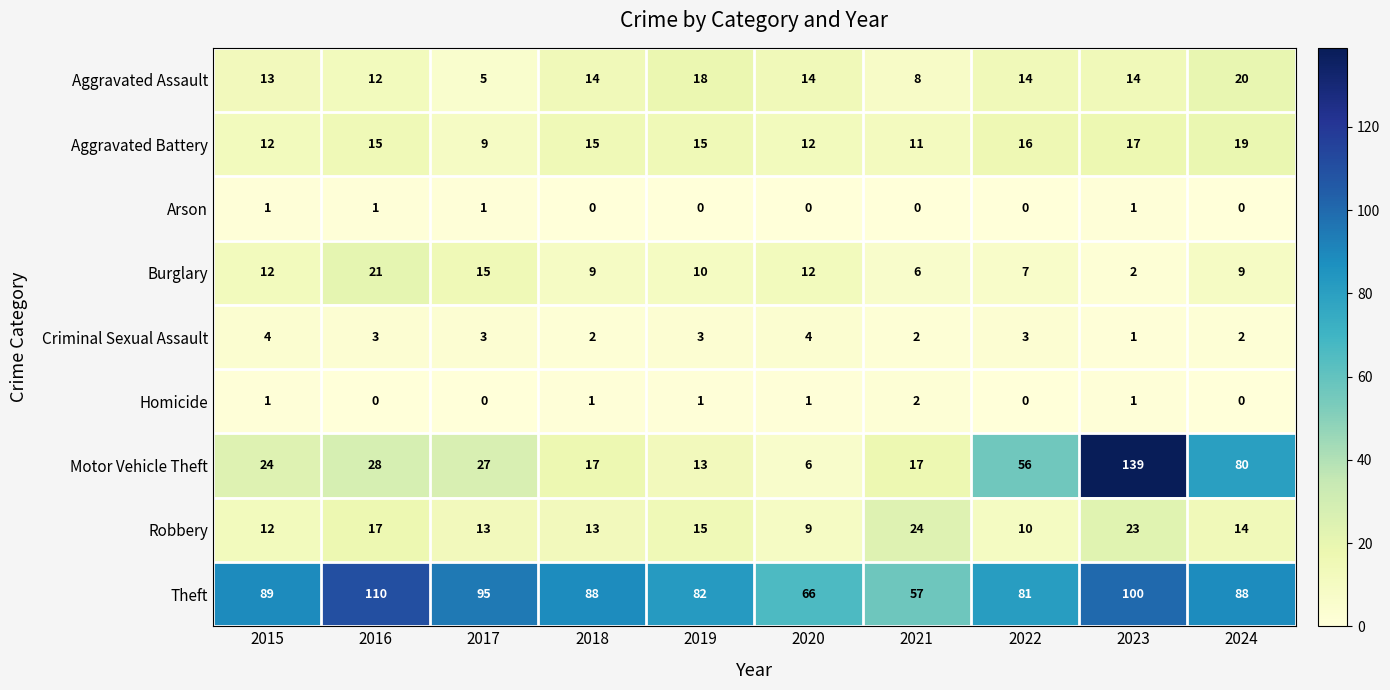

The value of Aggravated Battery at 2024 is 19. True or false?

True